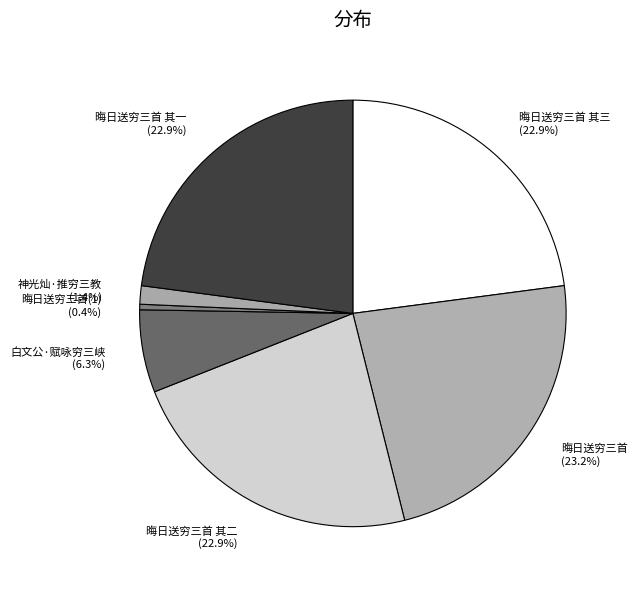

Count the number of slices in the pie.

7